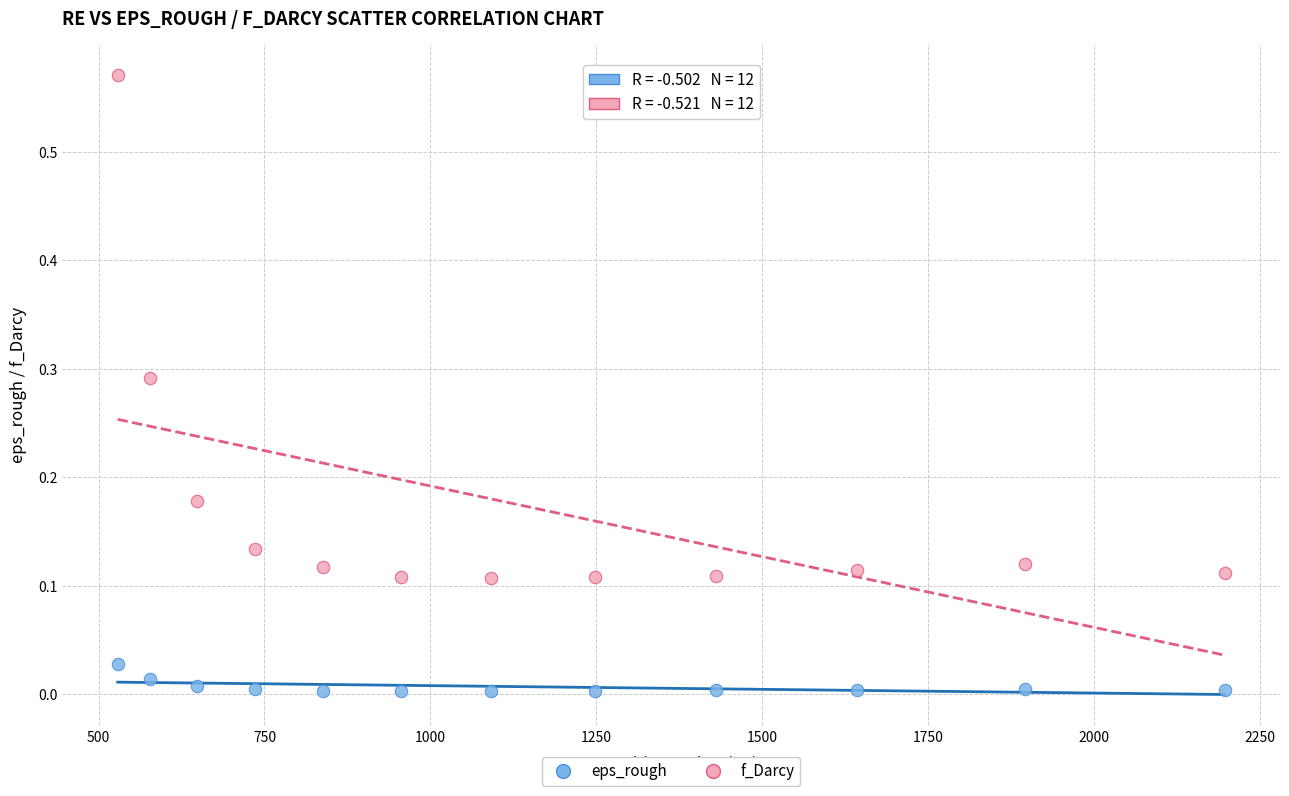

Which series reaches the maximum Y coordinate?

f_Darcy